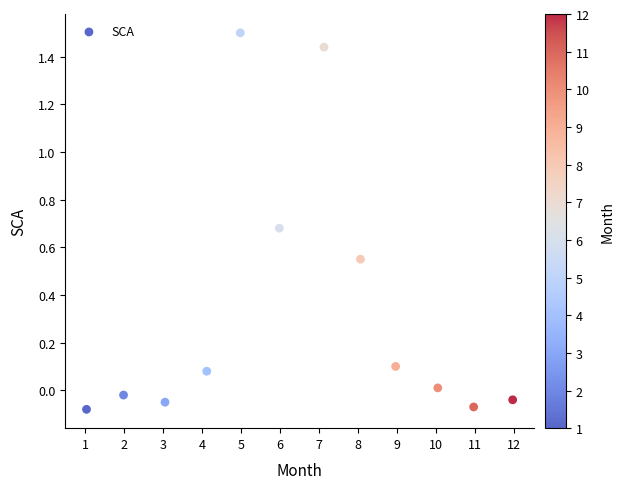

What is the average X value?

6.5